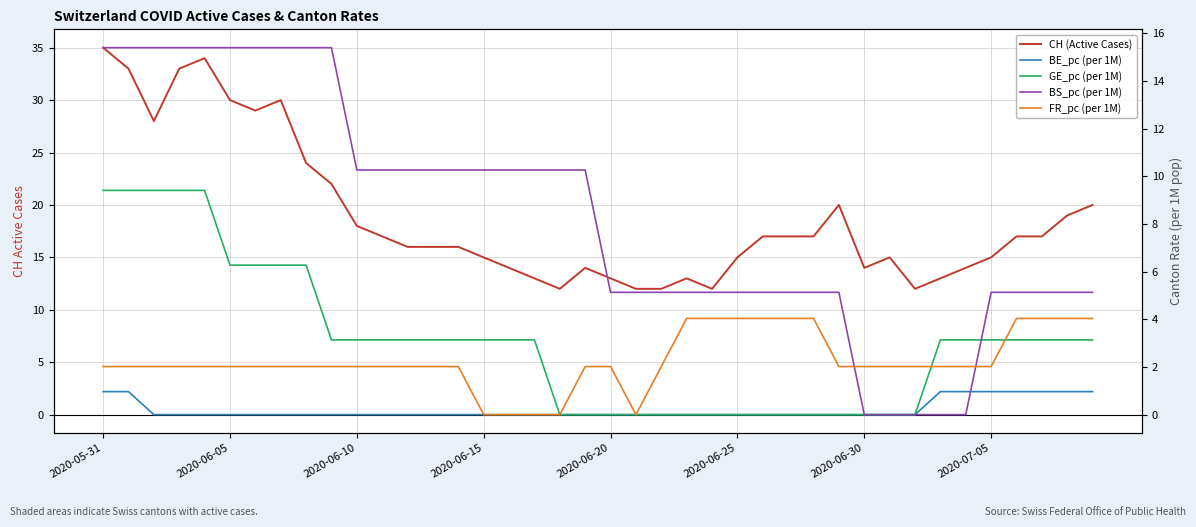

How many data points in BS_pc (per 1M) are above 10?

20